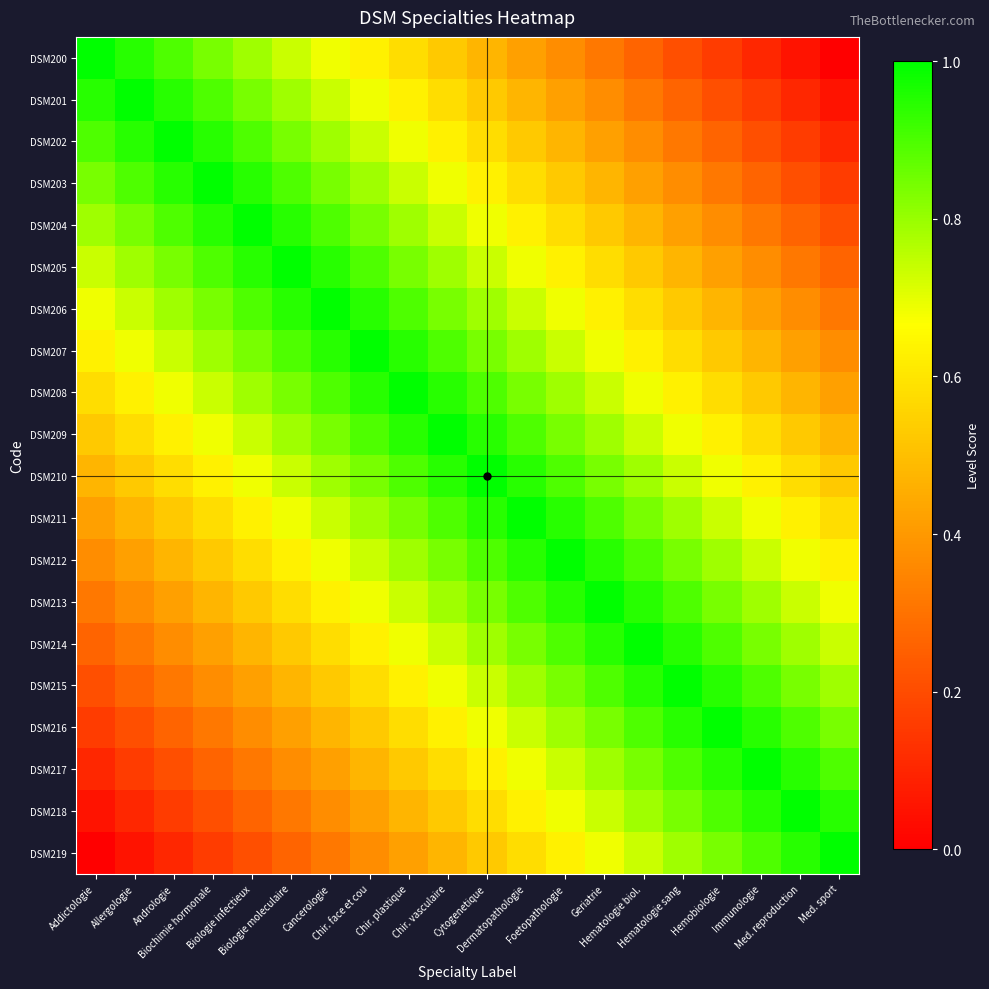

Count the number of categories in the chart.

20